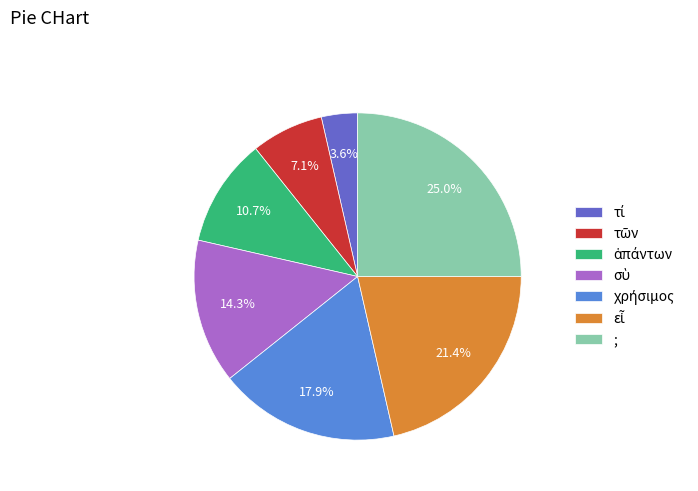

How many segments does this pie chart have?

7